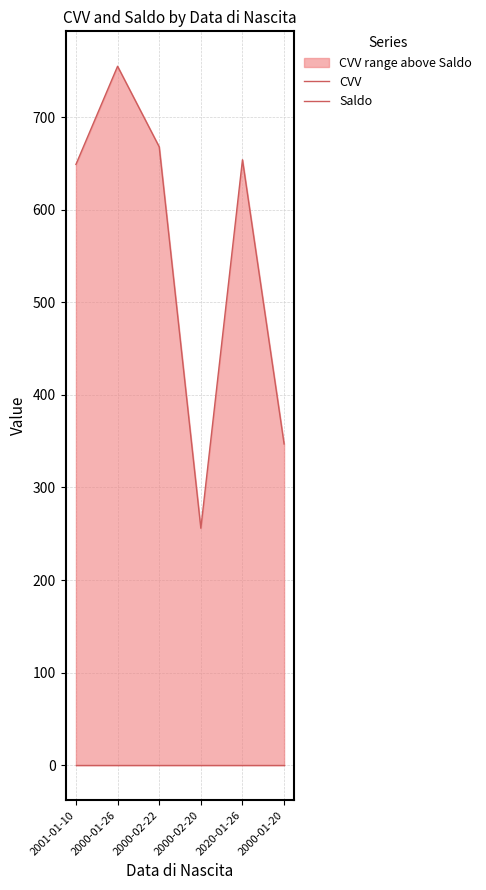

At which category is the sum across all series the highest?

2000-01-26